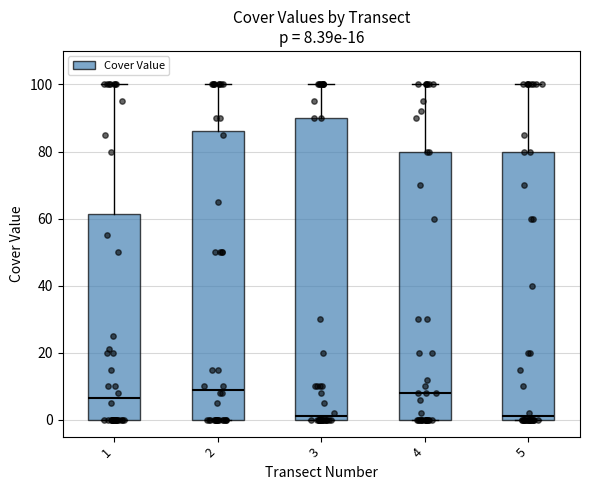

Comparing the boxes themselves (not the whiskers), which one is the tallest?

3